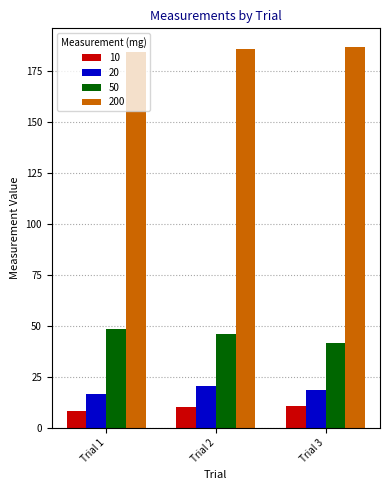

What is the lowest value of the 20 series?

16.4